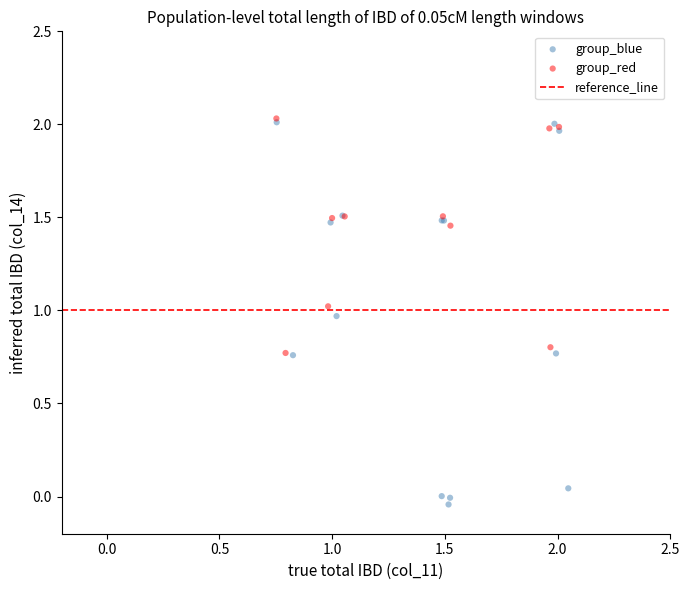

Which series contains the lowest Y value?

group_blue